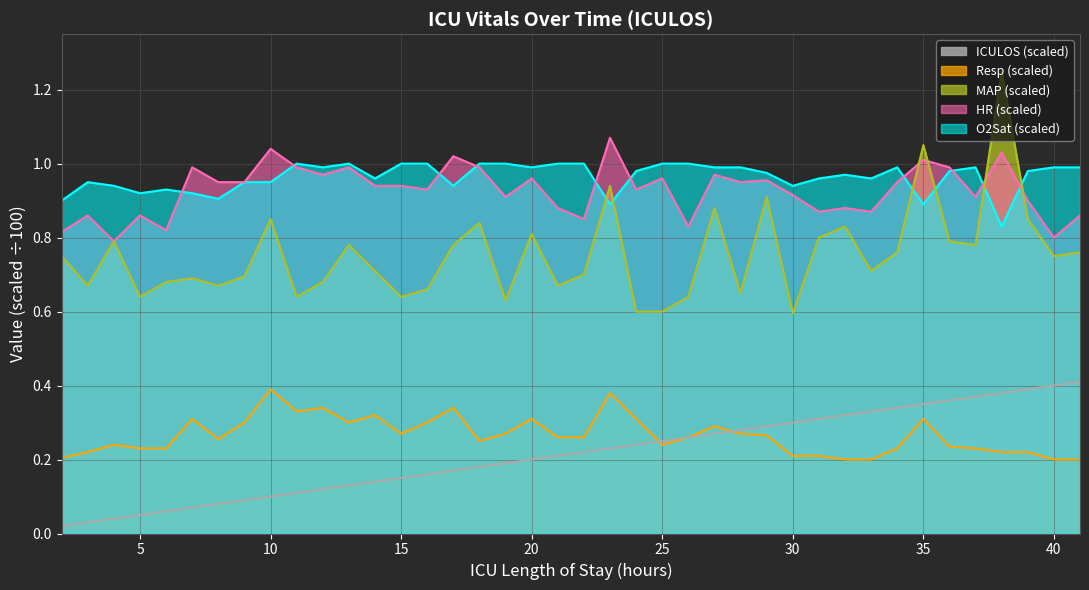

How many data points does each series have?

40